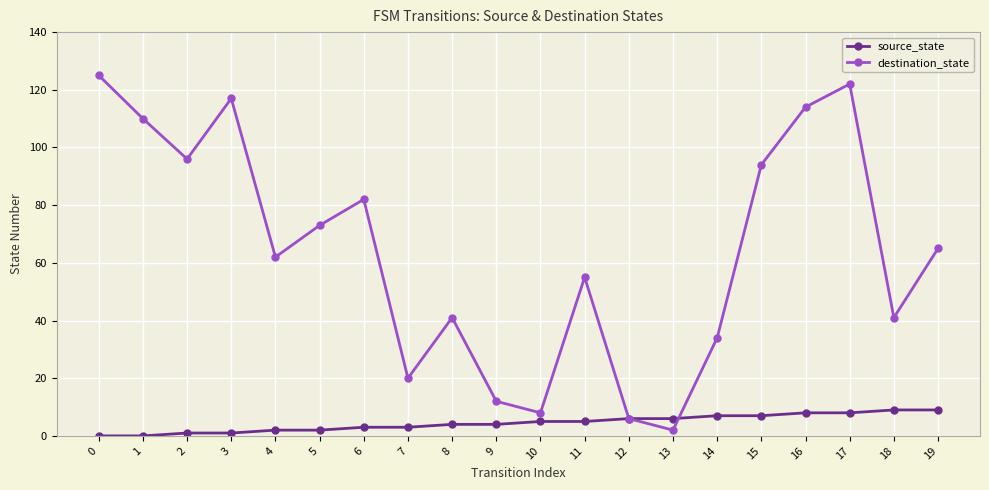

True or false: destination_state has a value of 2 at 13.

True